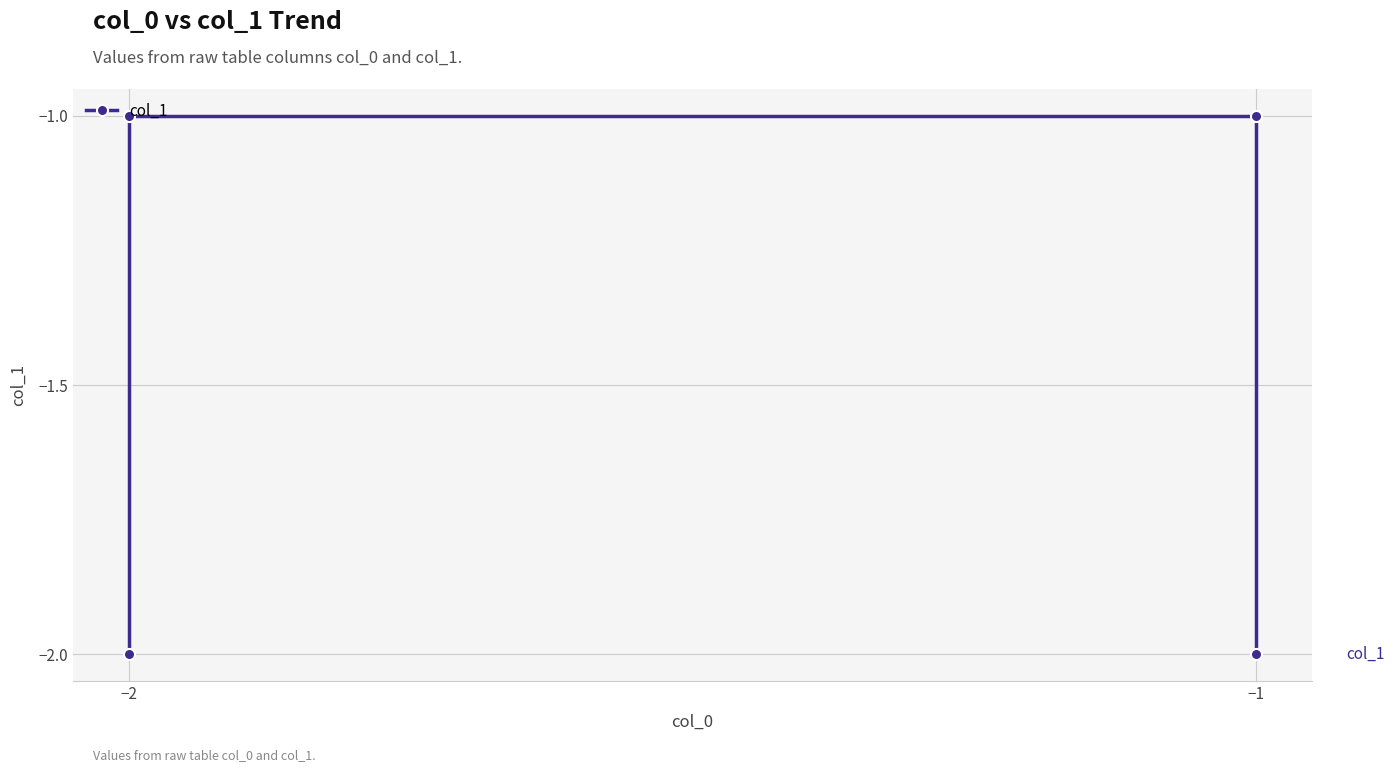

Count the values in the range -2 to -1.

4